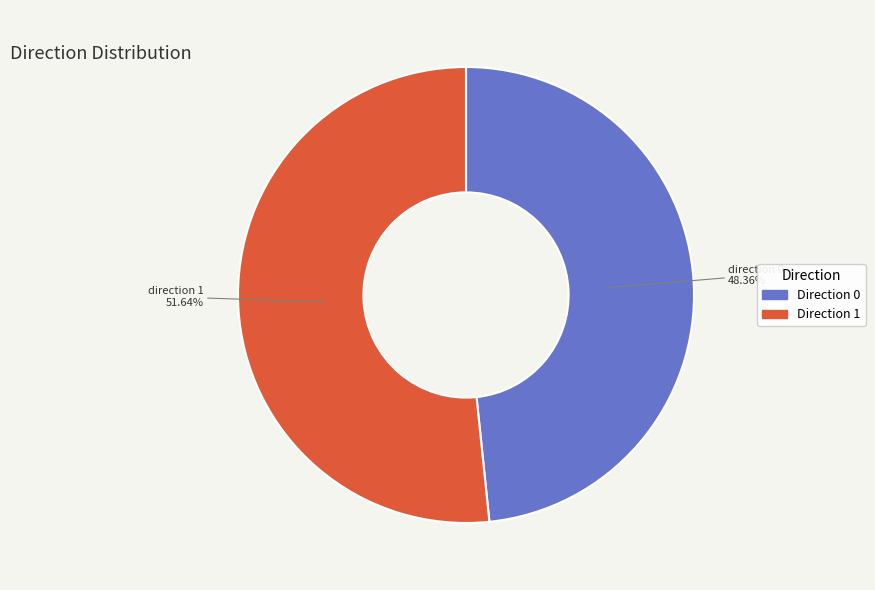

Does any single category account for the majority?

Yes